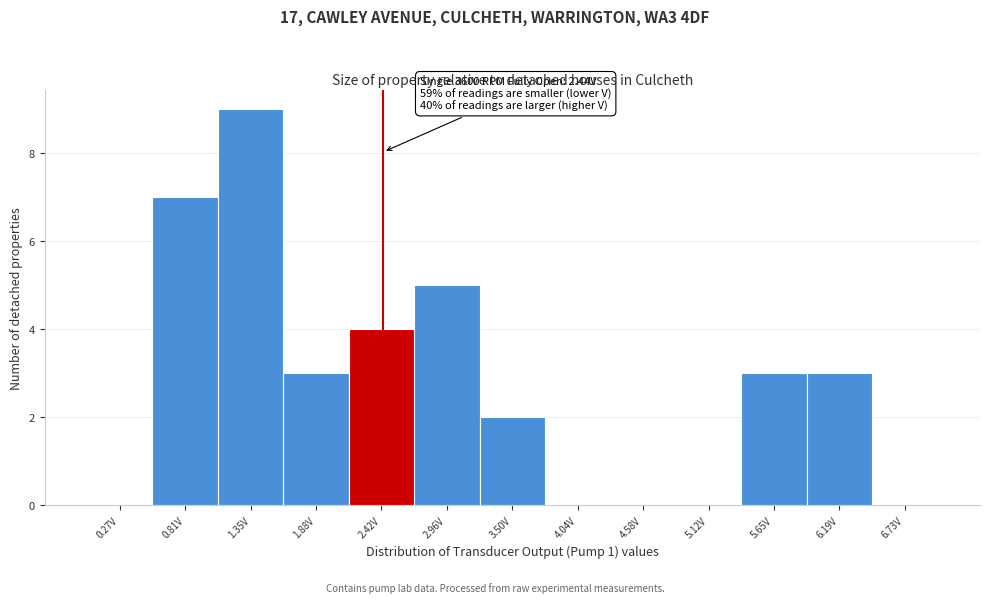

Over which range of the x-axis is the bar tallest?

1.1 to 1.6